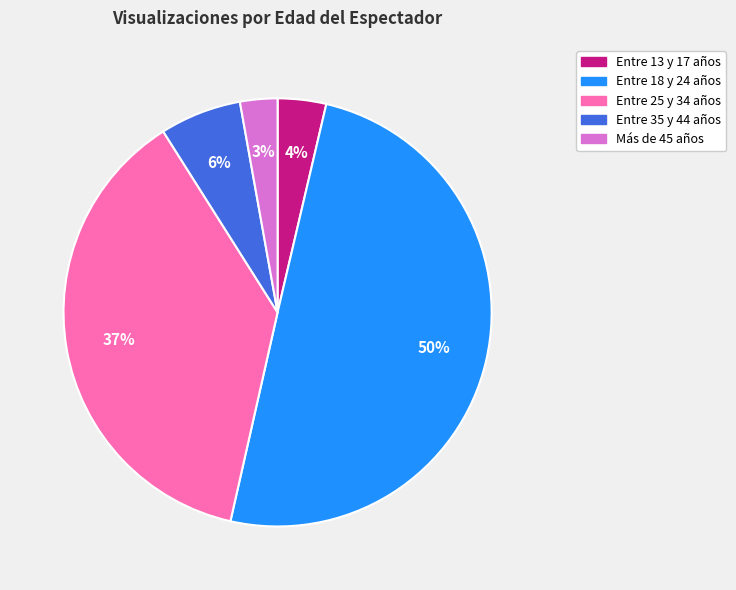

The Entre 13 y 17 años slice represents 4% of the pie. True or false?

True